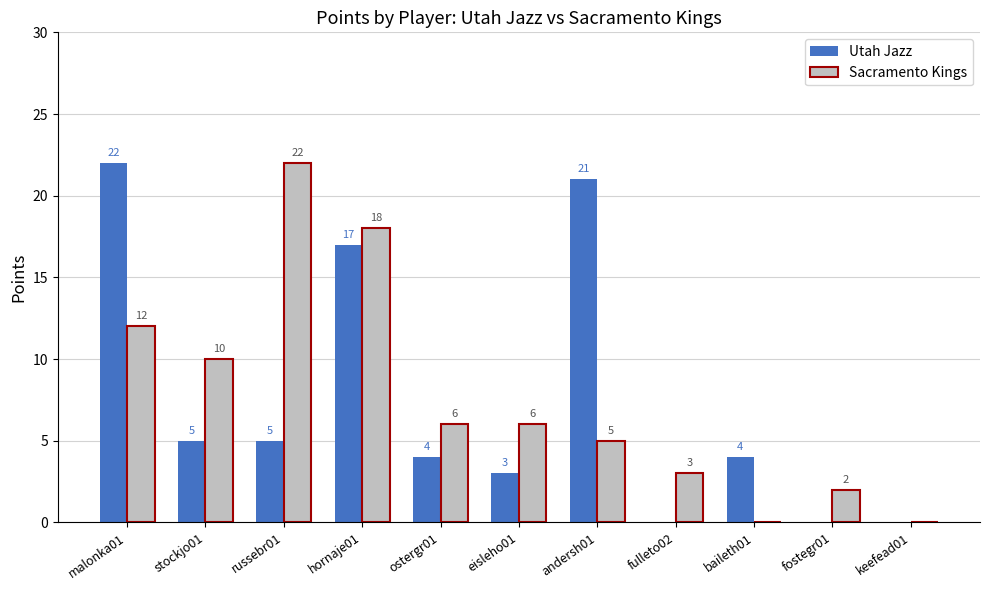

What is the sum of the Sacramento Kings values at stockjo01 and baileth01?

10